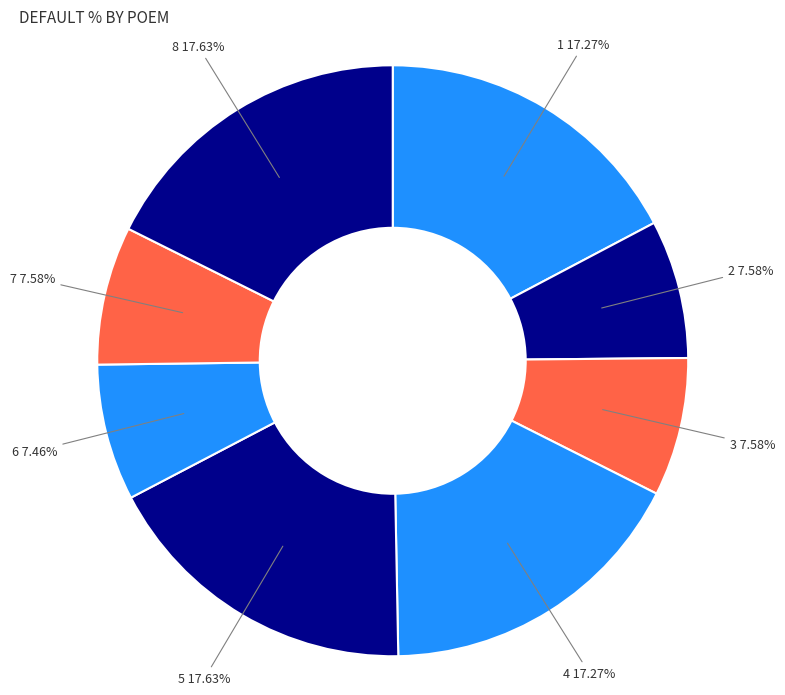

Count the number of slices in the pie.

8